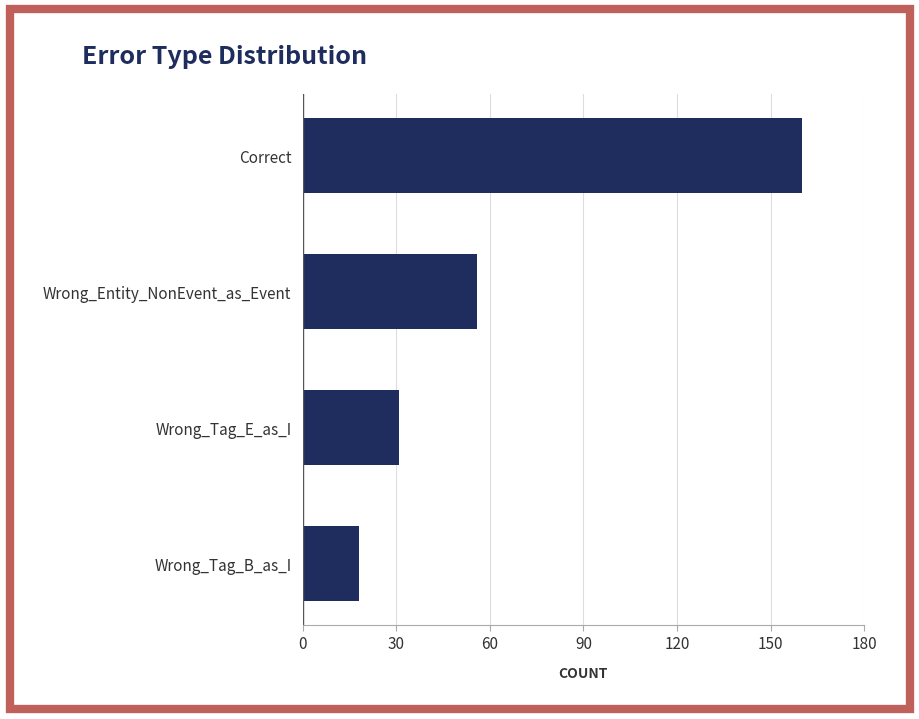

Is it true that the value at Wrong_Entity_NonEvent_as_Event is 56?

True